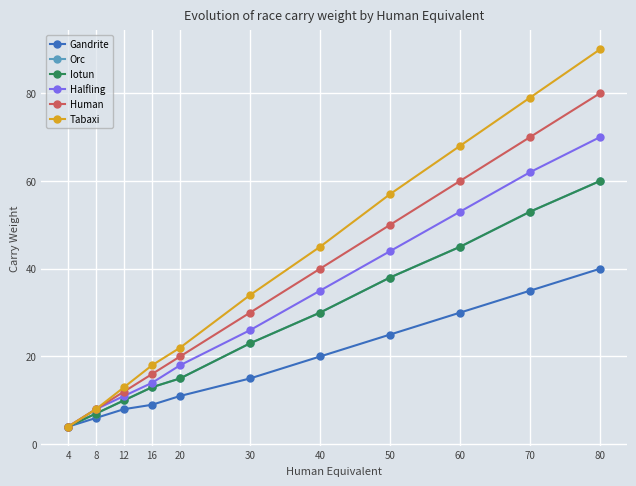

Rank the series by their maximum value, from highest to lowest.

Tabaxi, Human, Halfling, Orc, Iotun, Gandrite